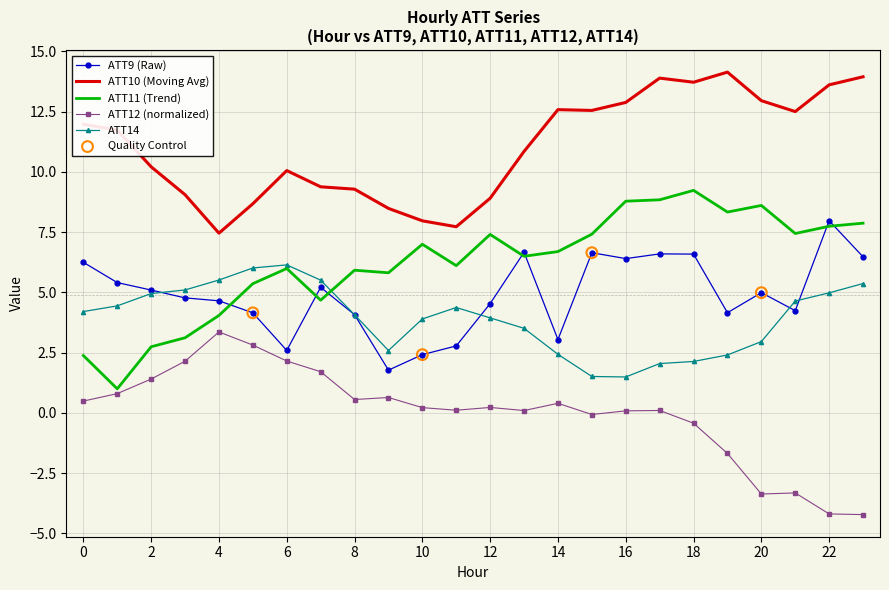

Which series has the largest total across all categories?

ATT10 (Moving Avg)